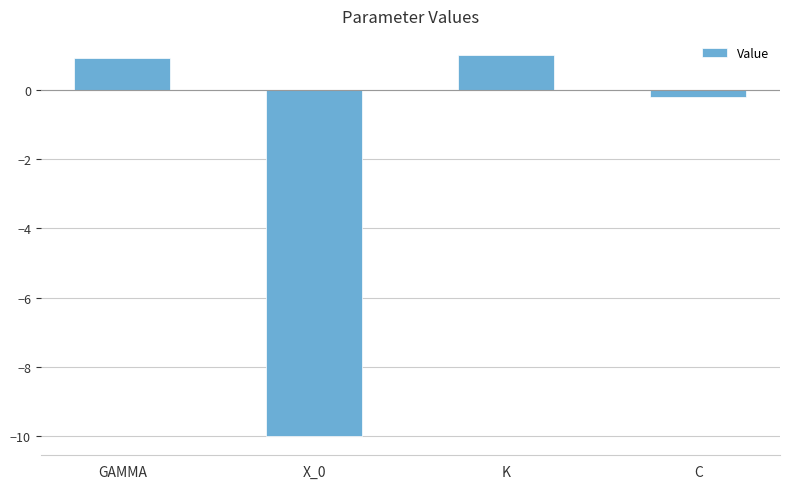

What is the difference between the maximum and second lowest values?

1.2